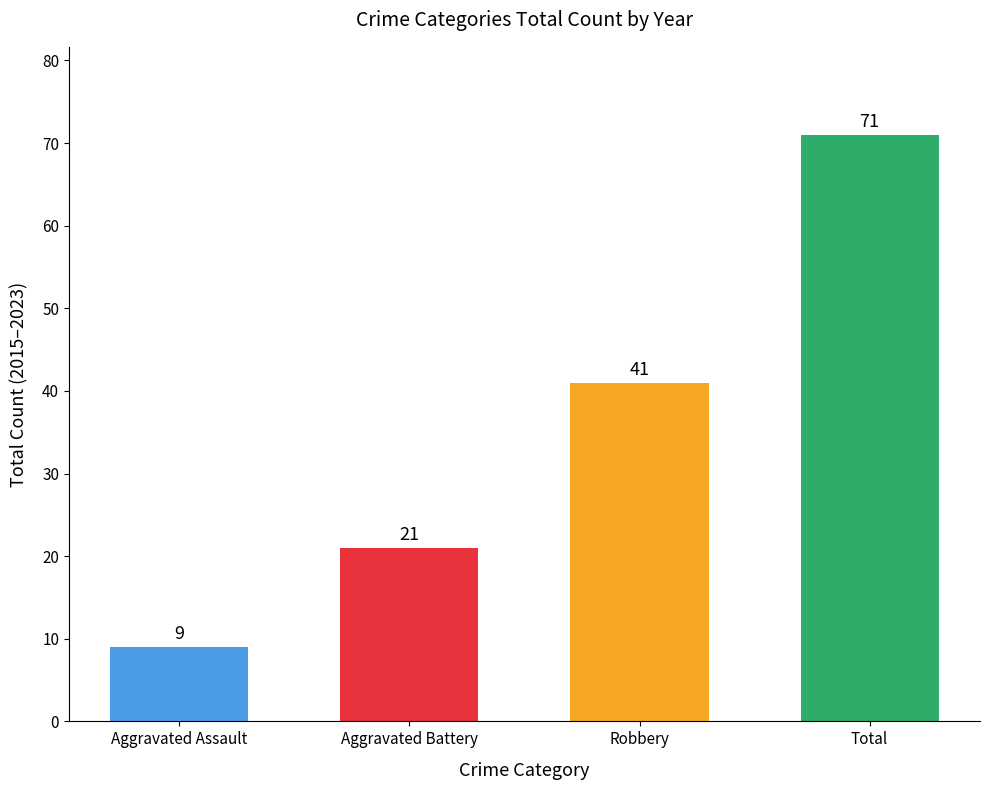

What is the sum of the values at Aggravated Assault and Robbery?

50